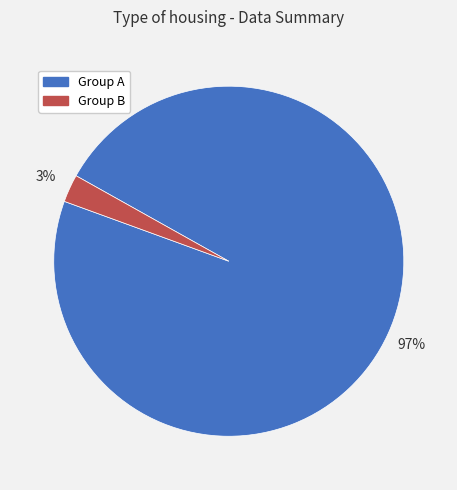

Does Group B represent more than half of the total?

No